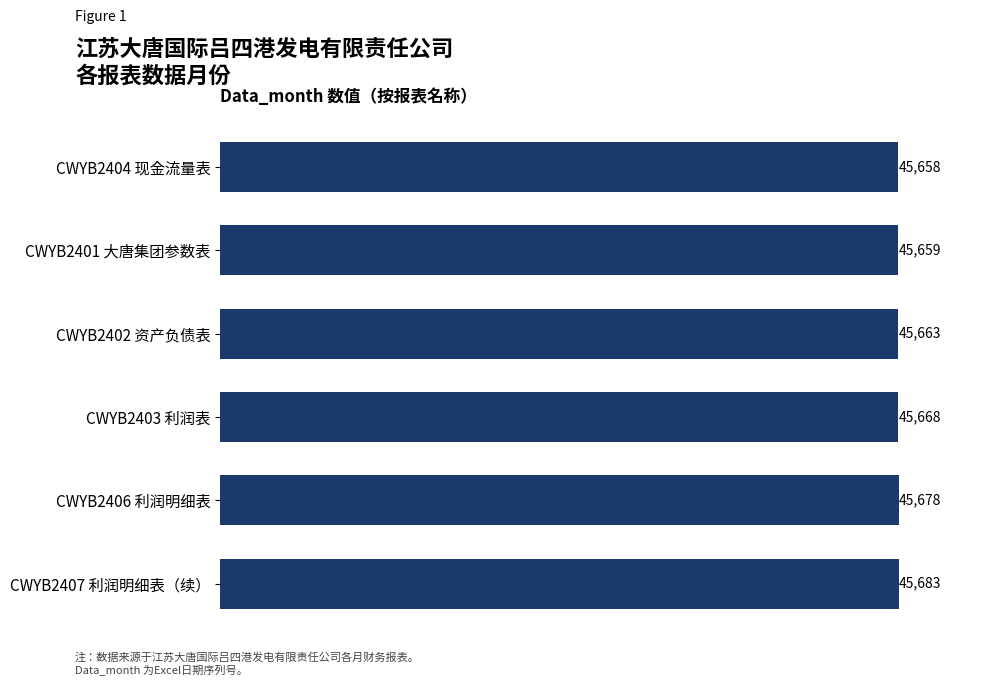

Which label corresponds to the smallest value in the chart?

CWYB2404 现金流量表